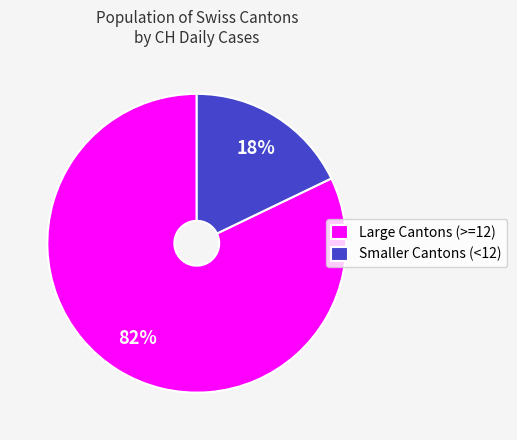

To the nearest percent, what is the average slice percentage?

50%